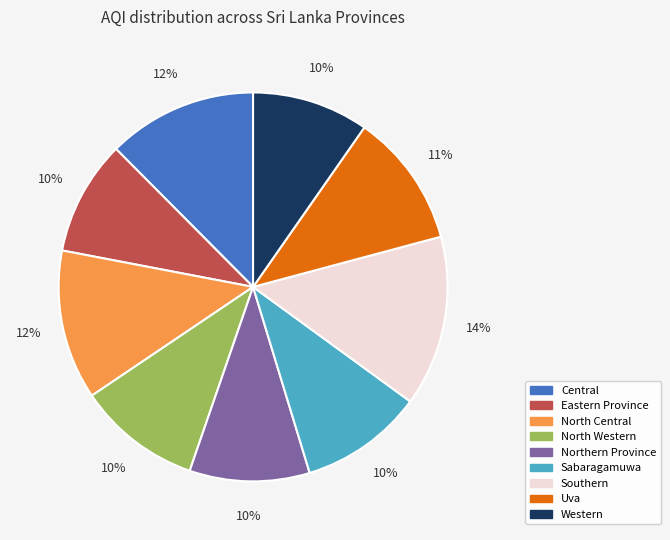

Which slice is the largest?

Southern